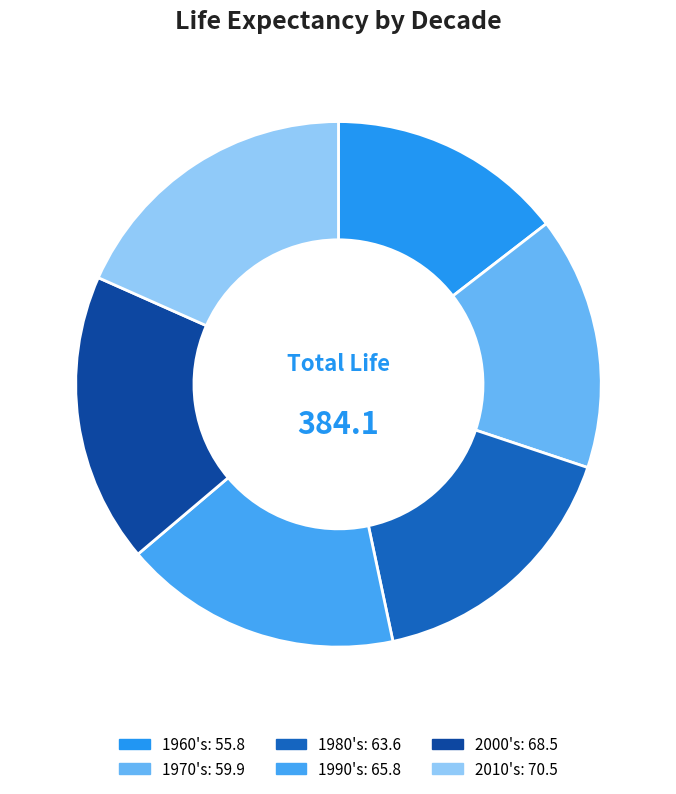

How many segments does this pie chart have?

6